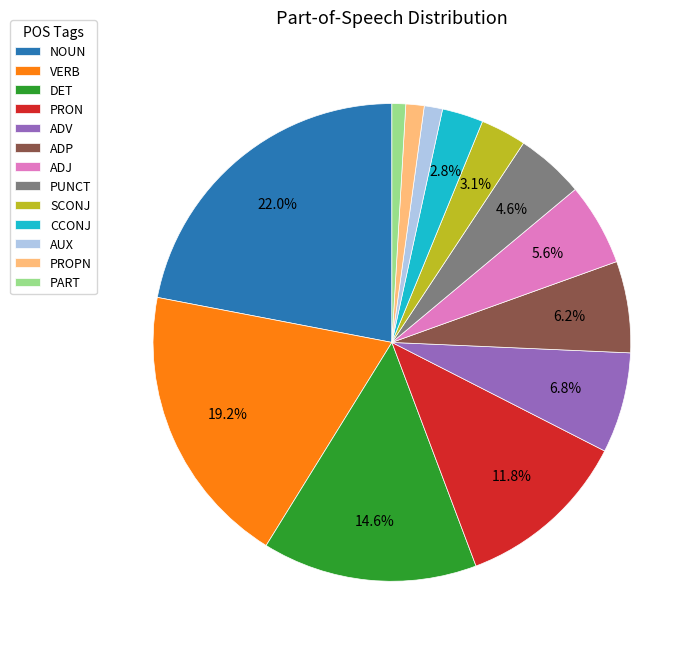

True or false: AUX accounts for 11% of the total.

False